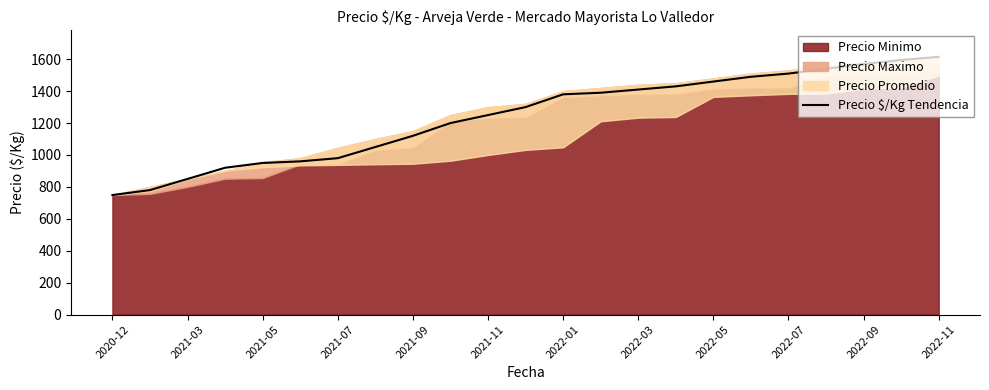

Count the number of values greater than 1300.

11